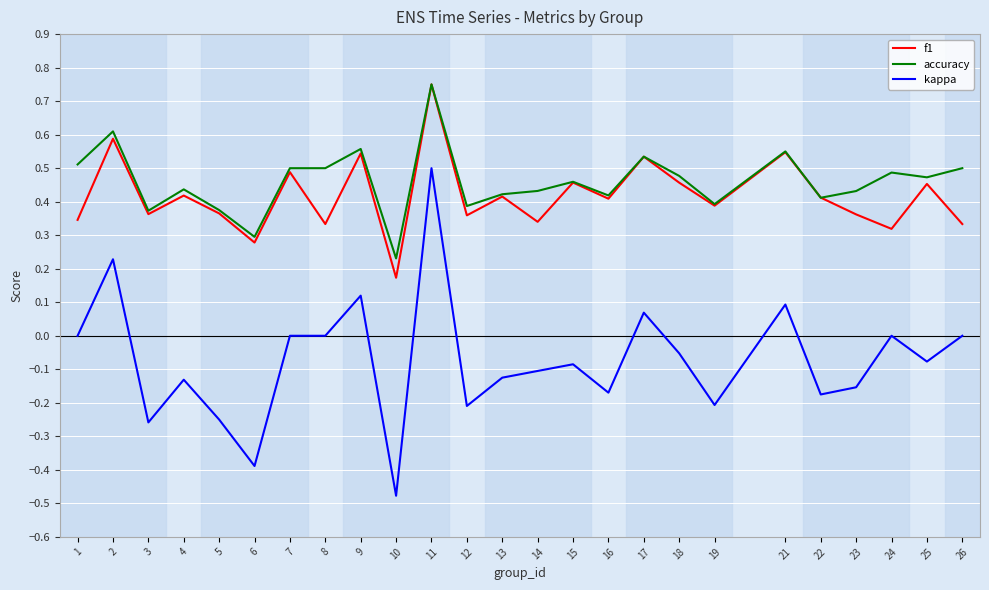

How many distinct data groups are displayed?

3